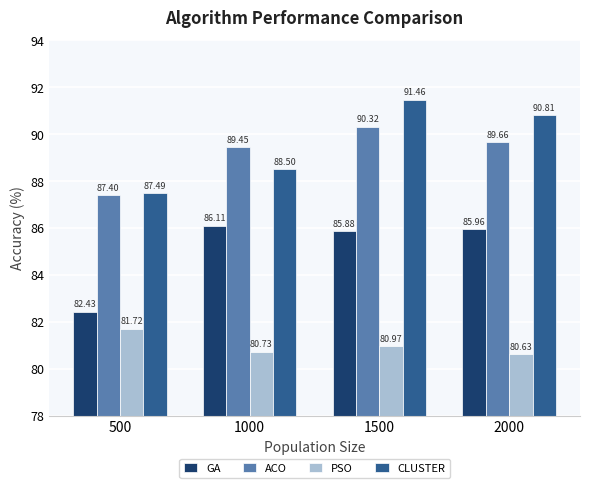

What is the lowest value of the ACO series?

87.4